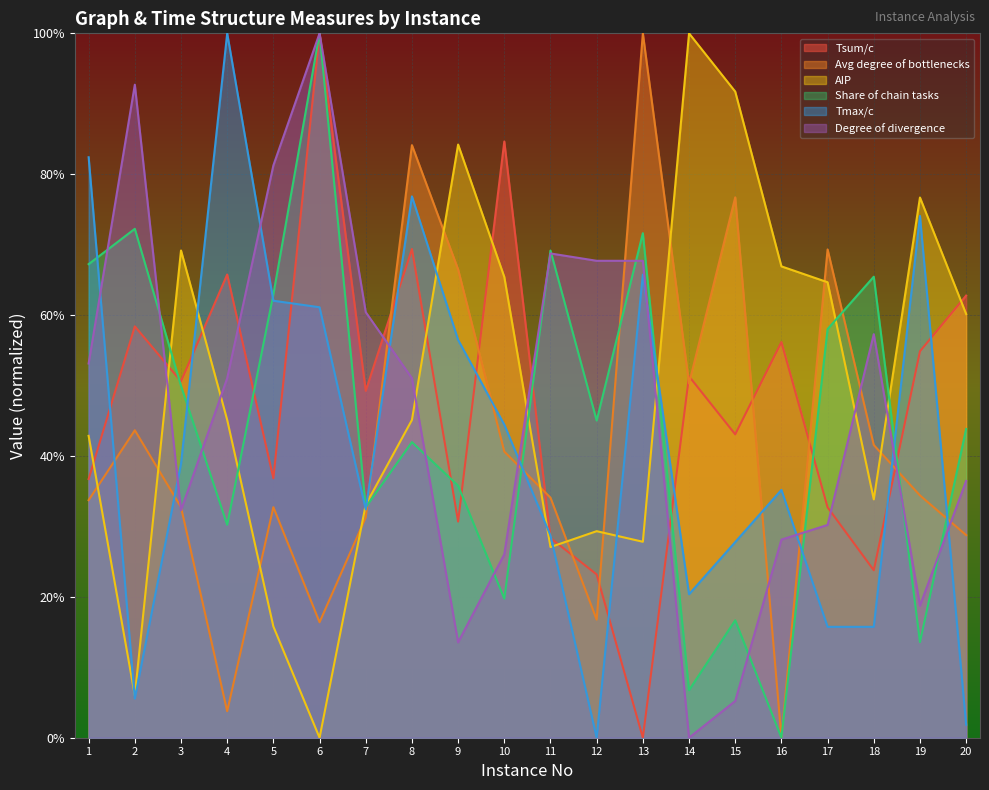

At 17, list the series in order from largest to smallest.

Avg degree of bottlenecks, AIP, Share of chain tasks, Tsum/c, Degree of divergence, Tmax/c